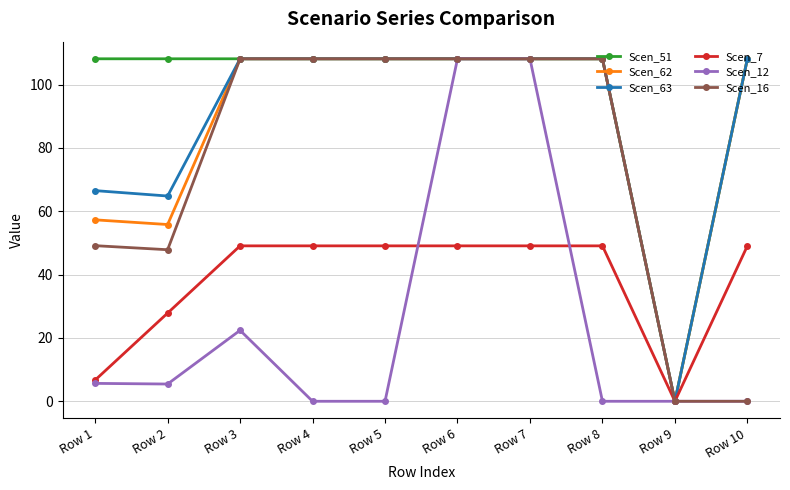

Which series has the largest total across all categories?

Scen_51